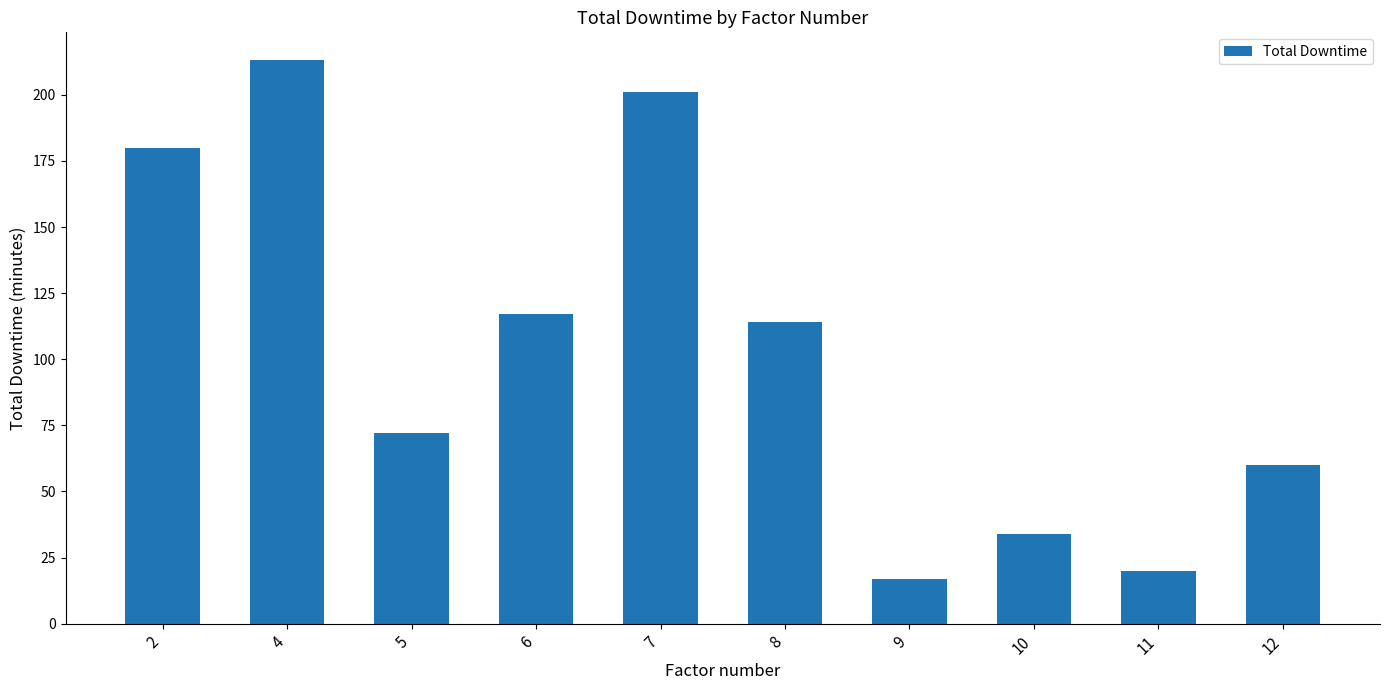

Reading left to right, what are all the values shown in this chart?

2=180	4=213	5=72	6=117	7=201	8=114	9=17	10=34	11=20	12=60